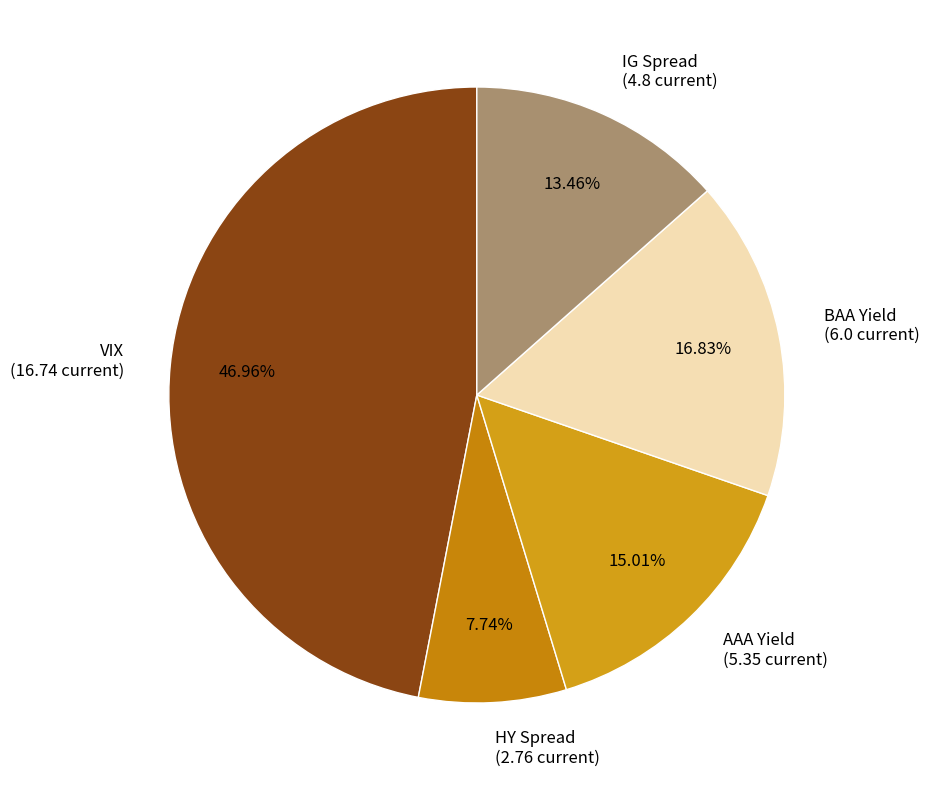

What is the ratio of the value at IG Spread (4.8 current) to the value at BAA Yield (6.0 current)?

0.8